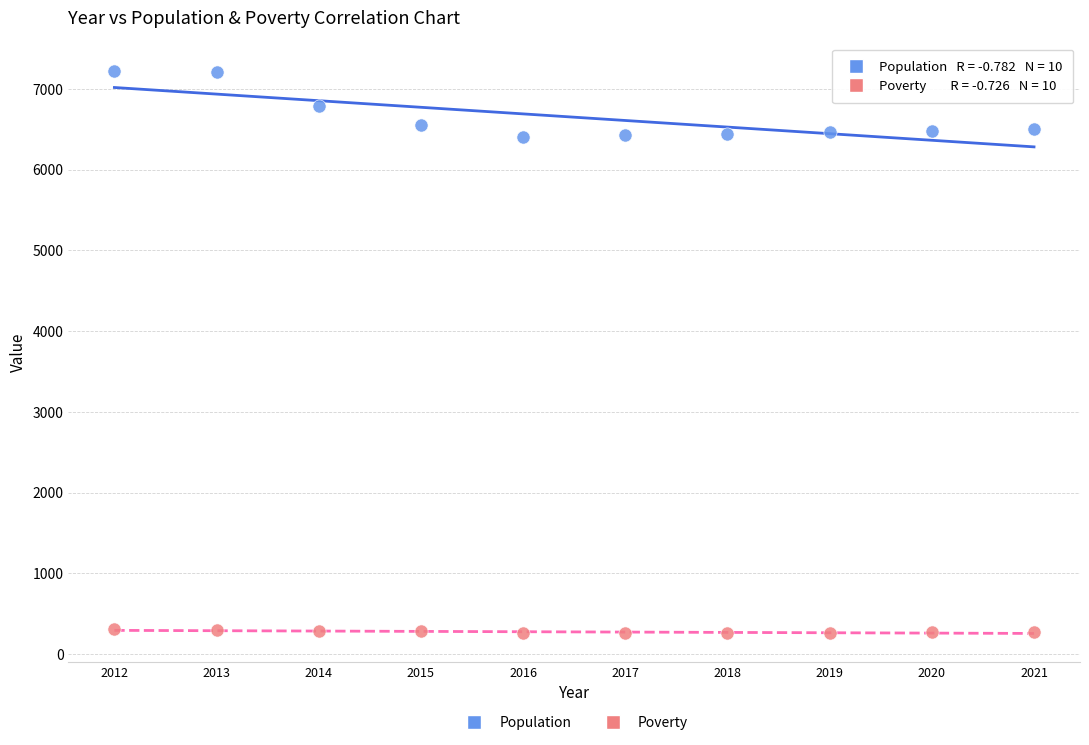

Which series reaches the minimum Y coordinate?

Poverty